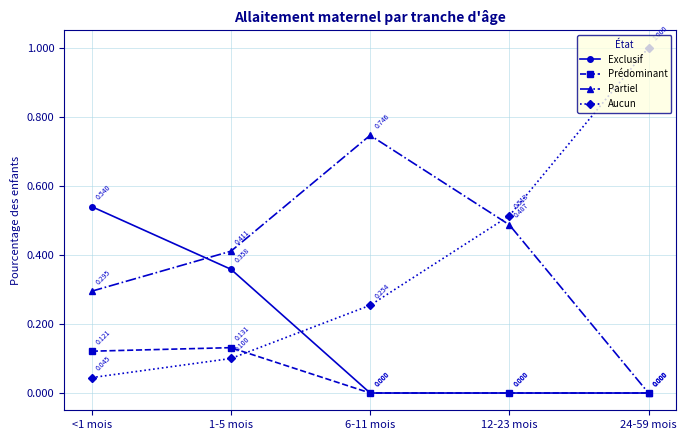

What is the label of the 5th point from the right?

<1 mois